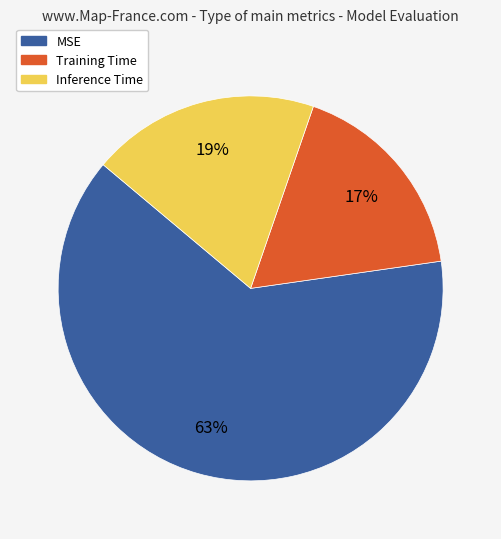

Rank the categories by value from highest to lowest.

MSE, Inference Time, Training Time